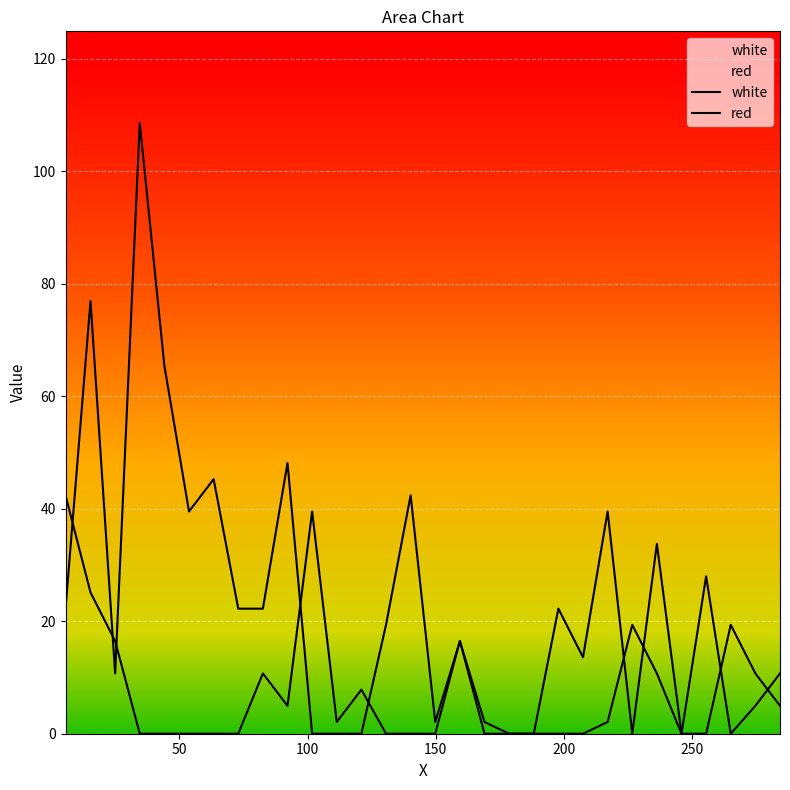

What is the maximum value shown in the chart?

108.6